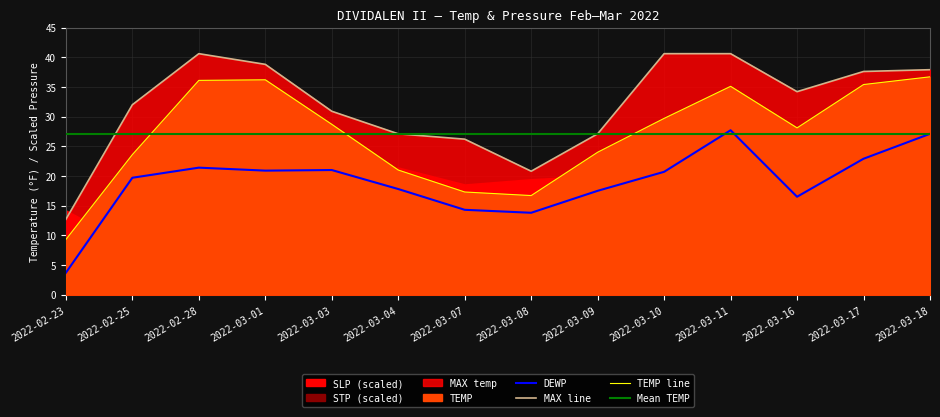

What is the minimum value shown in the chart?

3.7